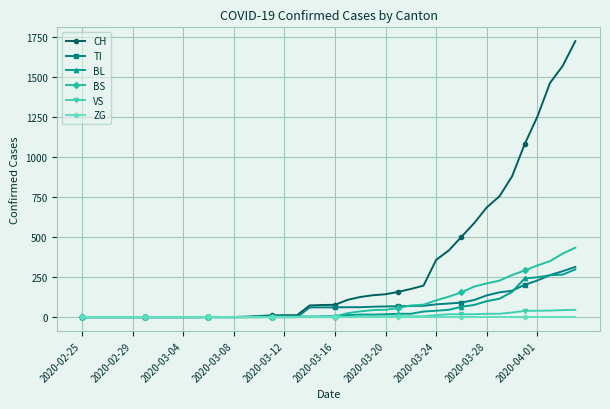

Which series has the largest total across all categories?

CH